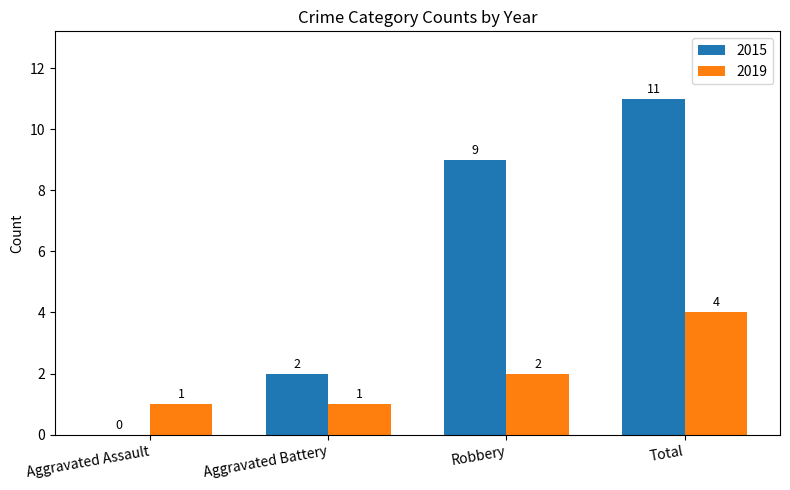

How many 2019 values are between 1 and 4?

4